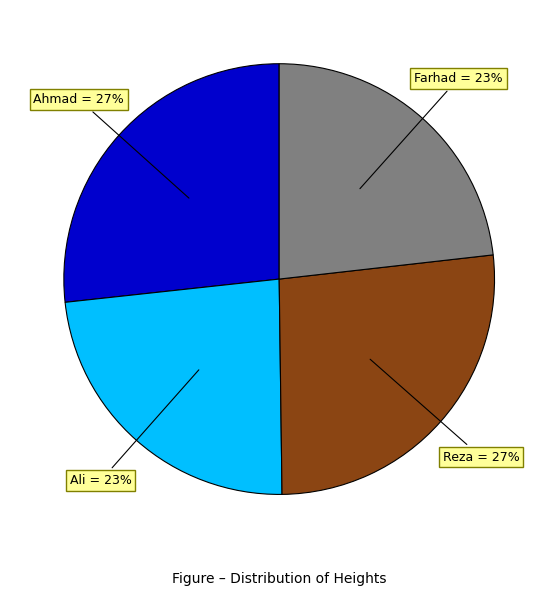

Approximately how many times larger is the value at Farhad compared to Ahmad?

0.9